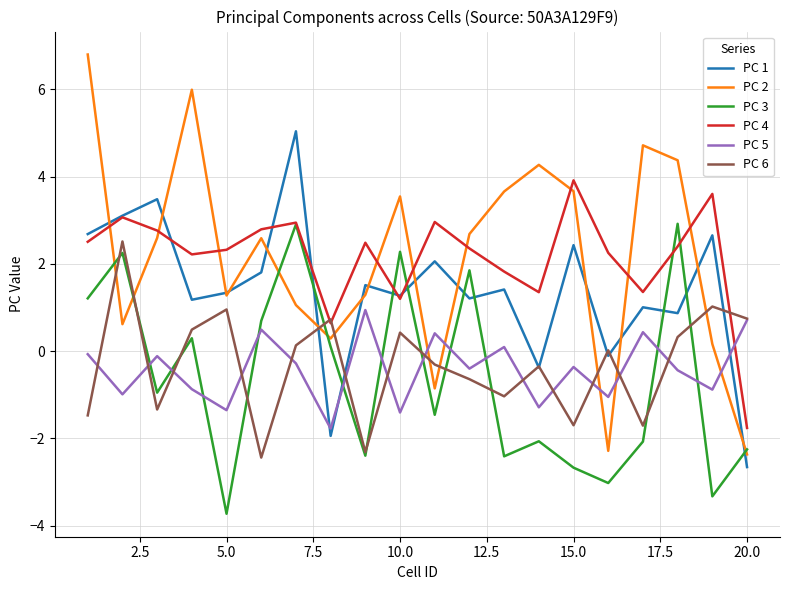

After their last crossing, which series has the higher values: PC 6 or PC 2?

PC 6